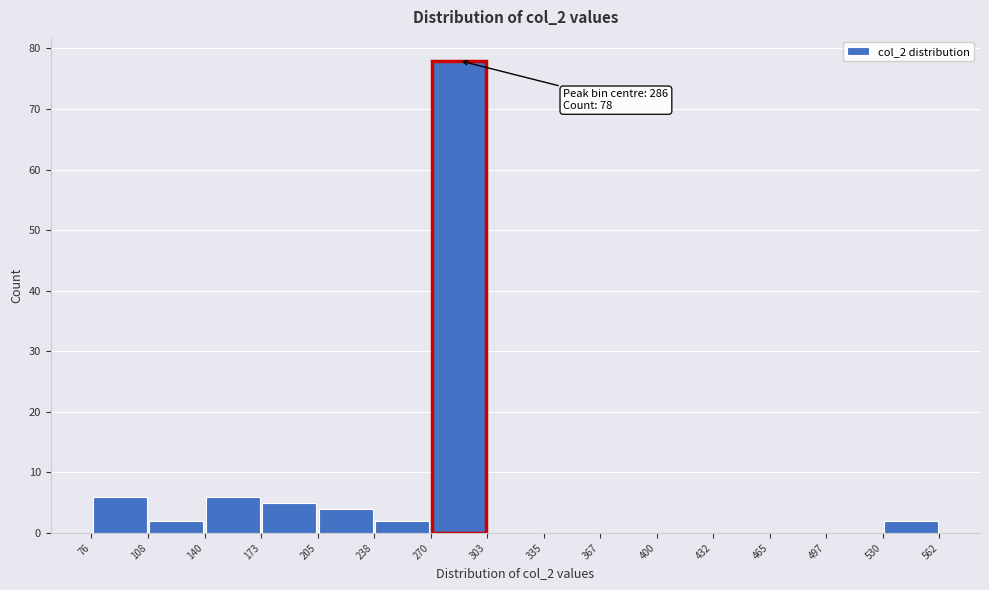

Over which range of the x-axis is the bar tallest?

270 to 303